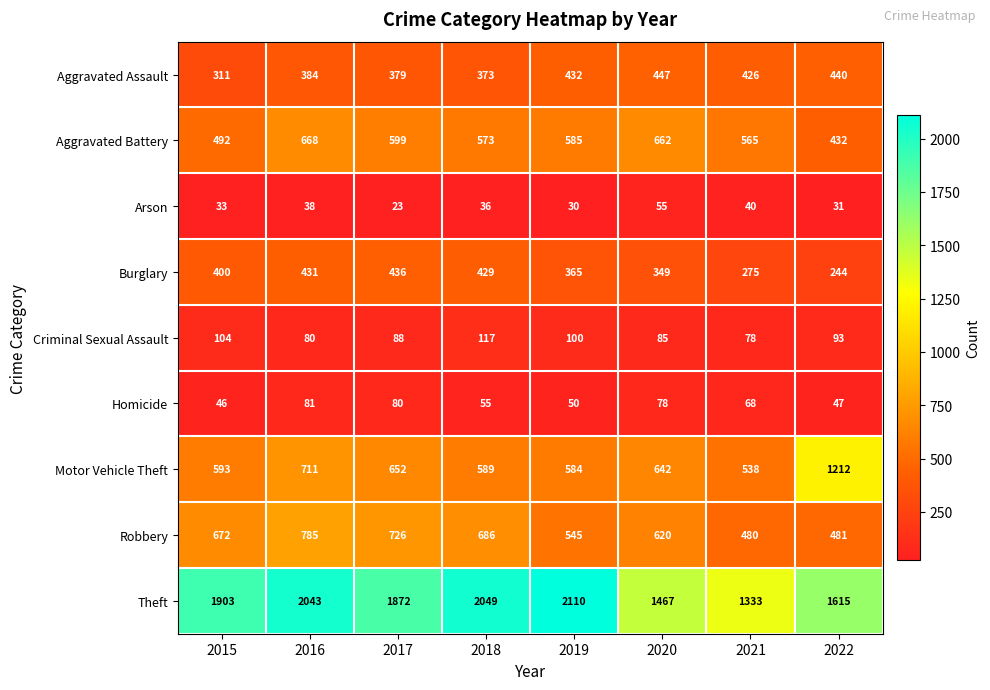

Which category has the highest value across all series?

2019